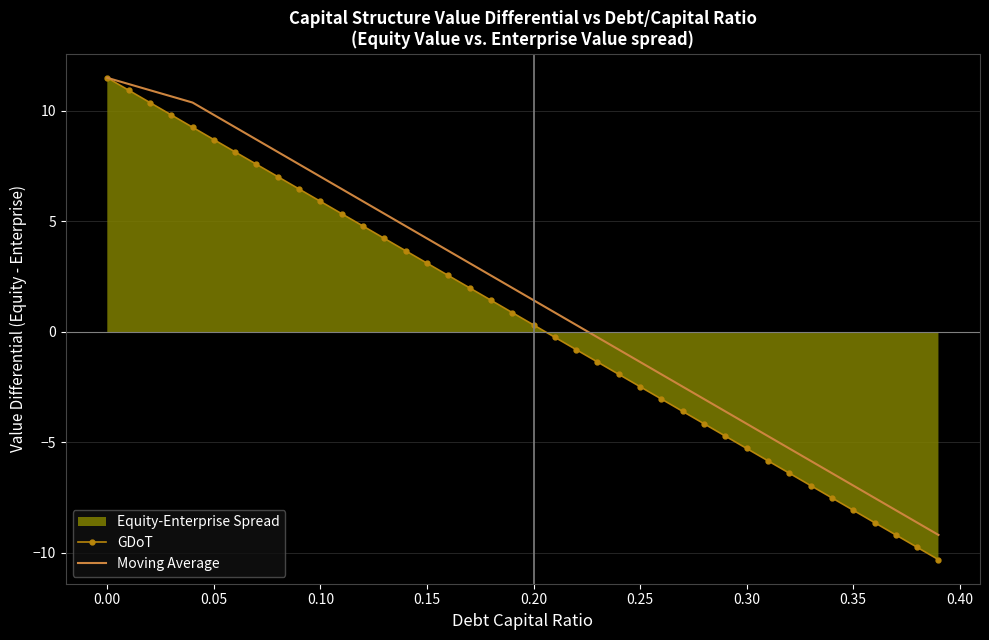

True or false: GDoT and Moving Average cross at least once.

False